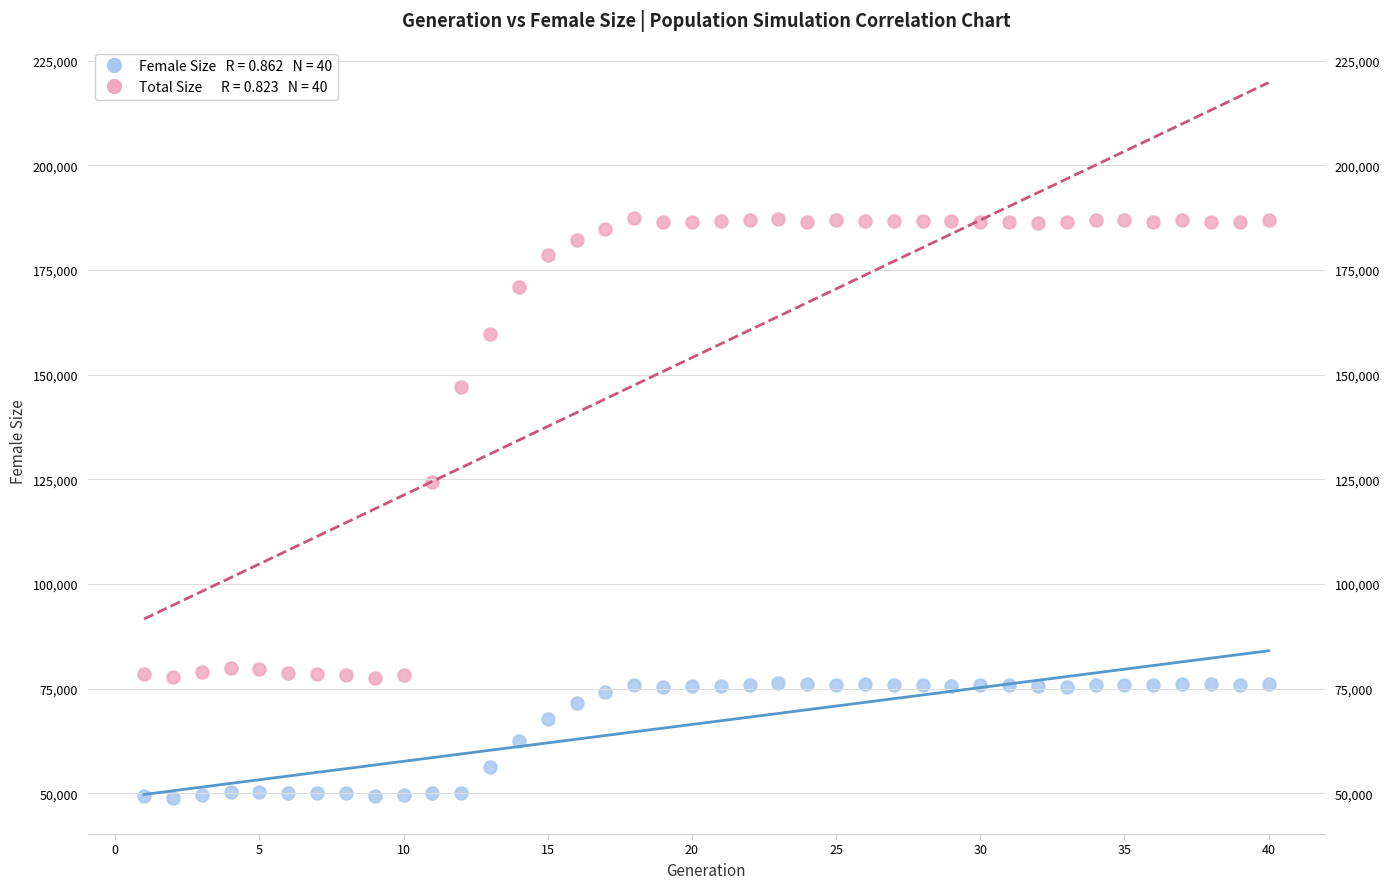

Across all data points, what is the range of Y values (max minus min)?

138459